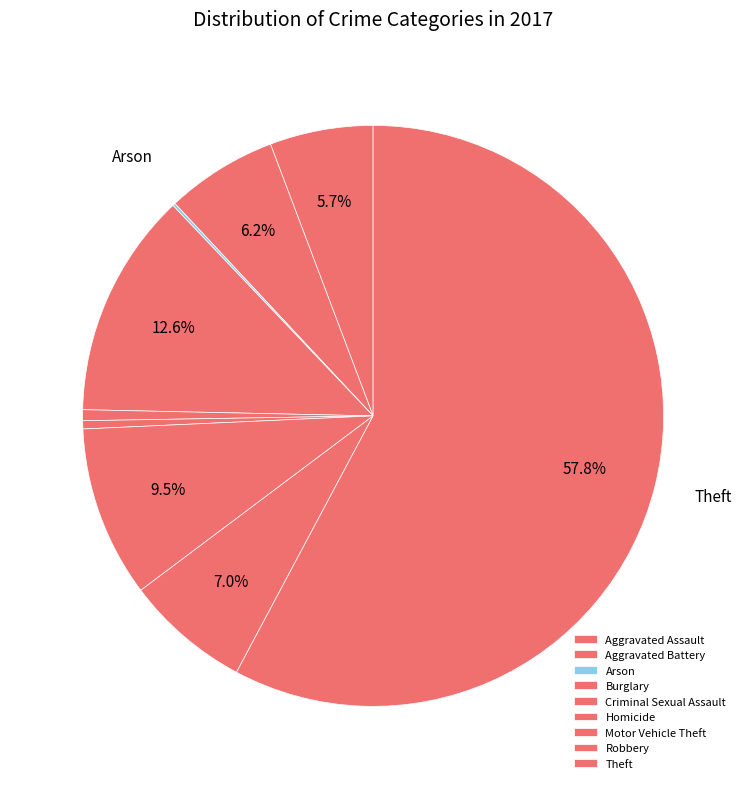

Which category accounts for the majority?

Theft